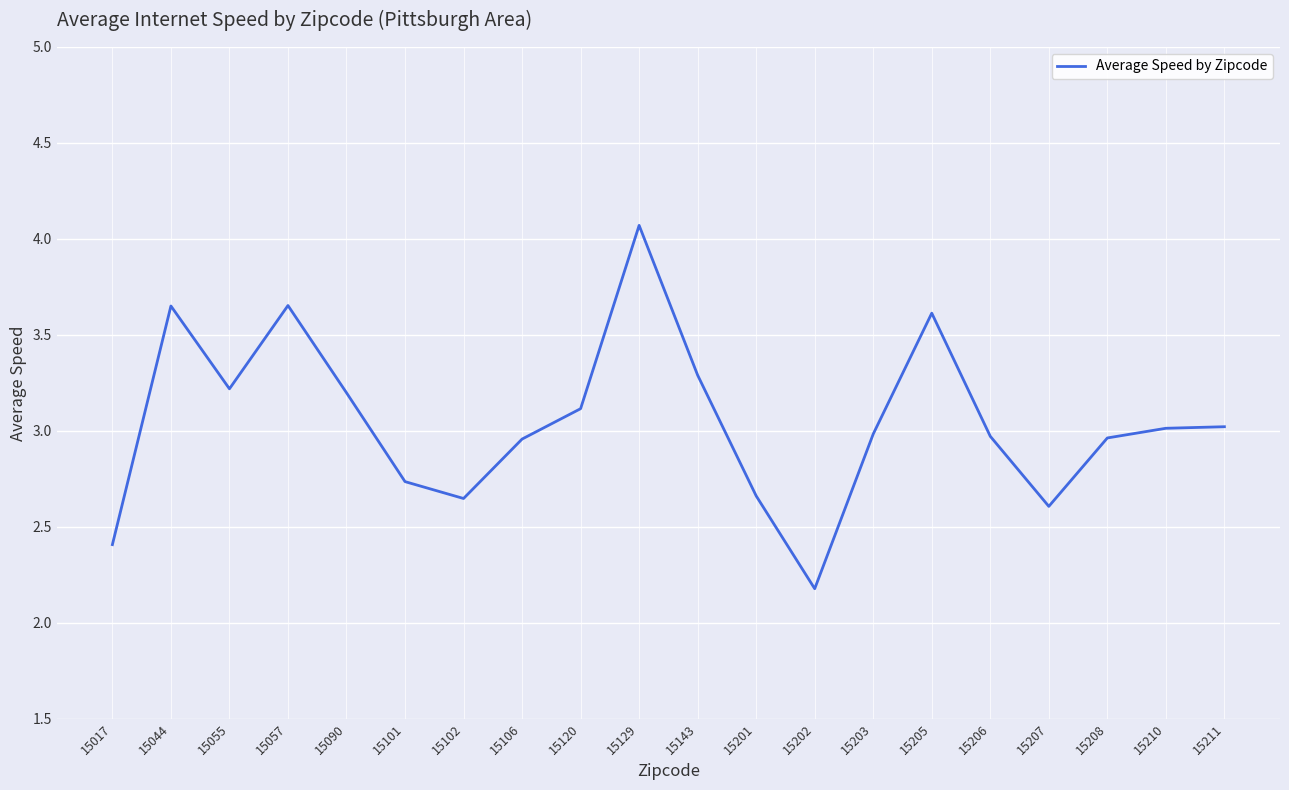

What is the maximum value shown in the chart?

4.1